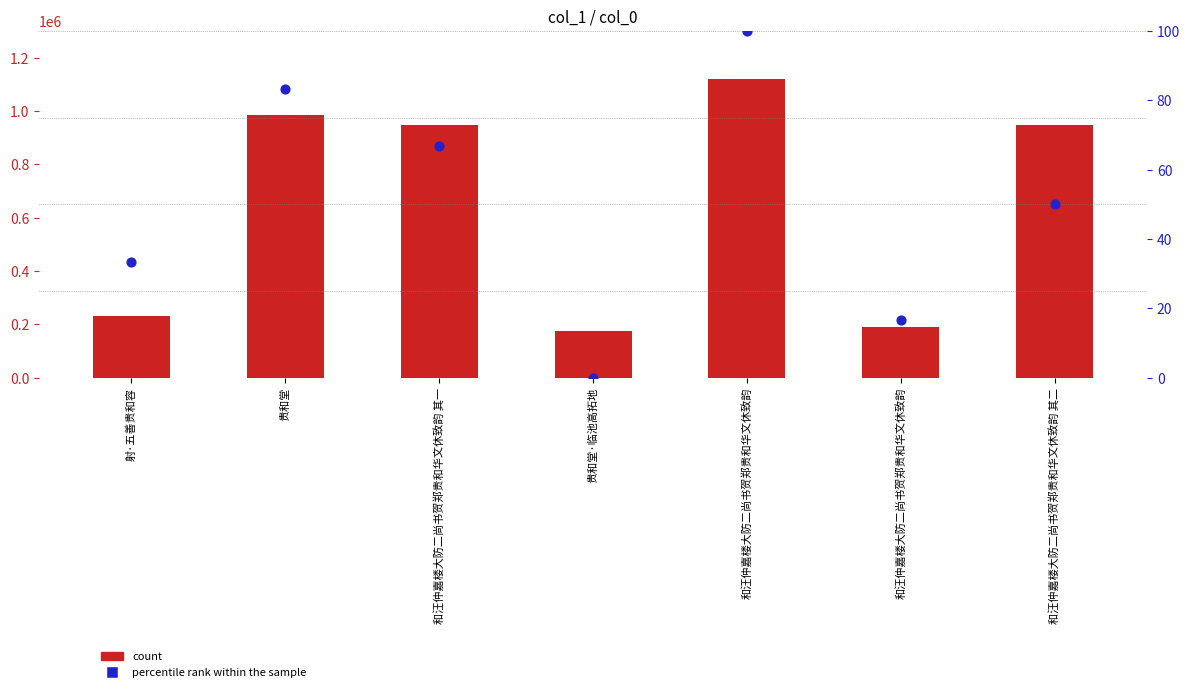

Which series contains the highest Y value?

count